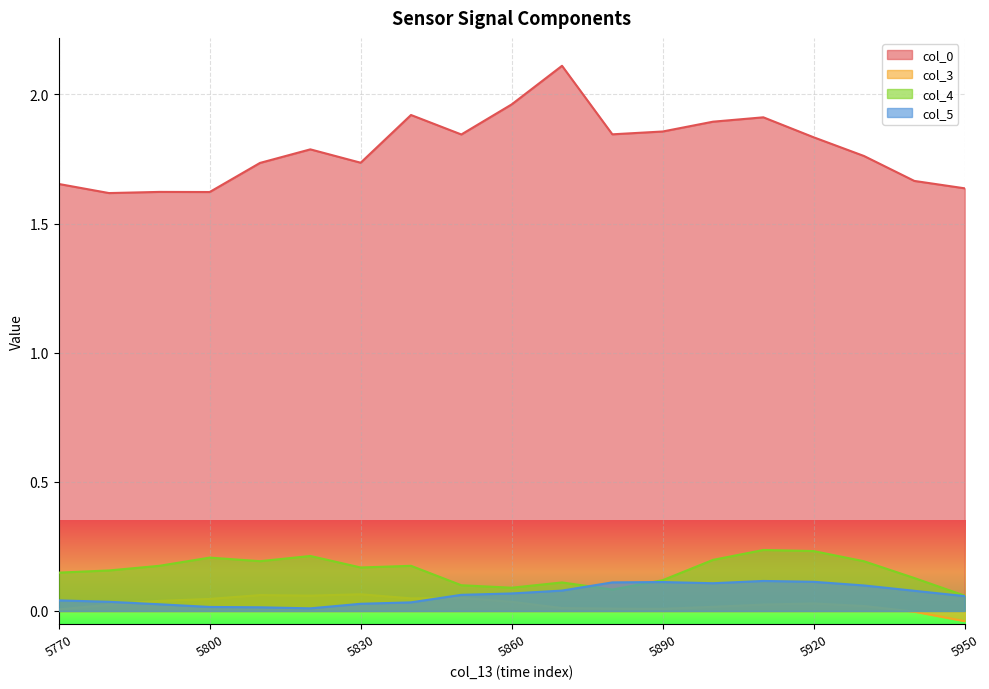

What is the value of the col_4 point at the 10th from the left?

0.1